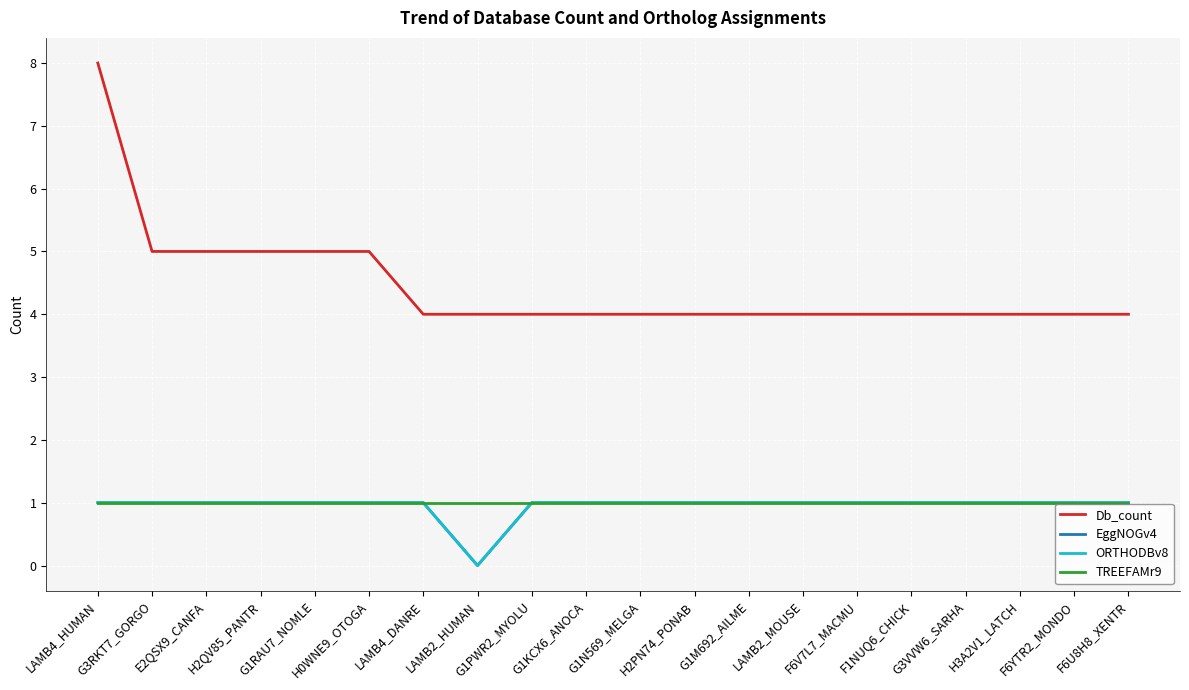

What is the difference between the highest and lowest values at F6YTR2_MONDO?

3